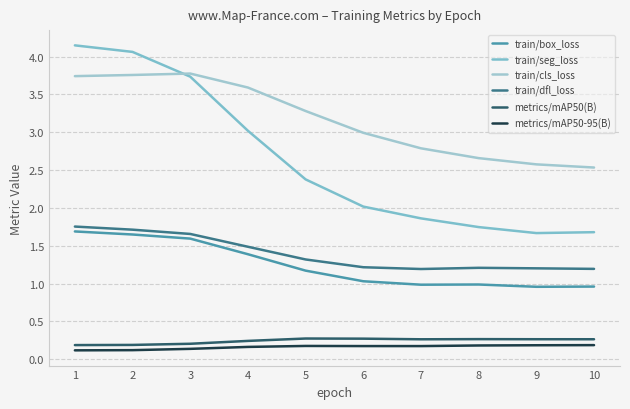

Where does the train/box_loss series first go above 1?

1